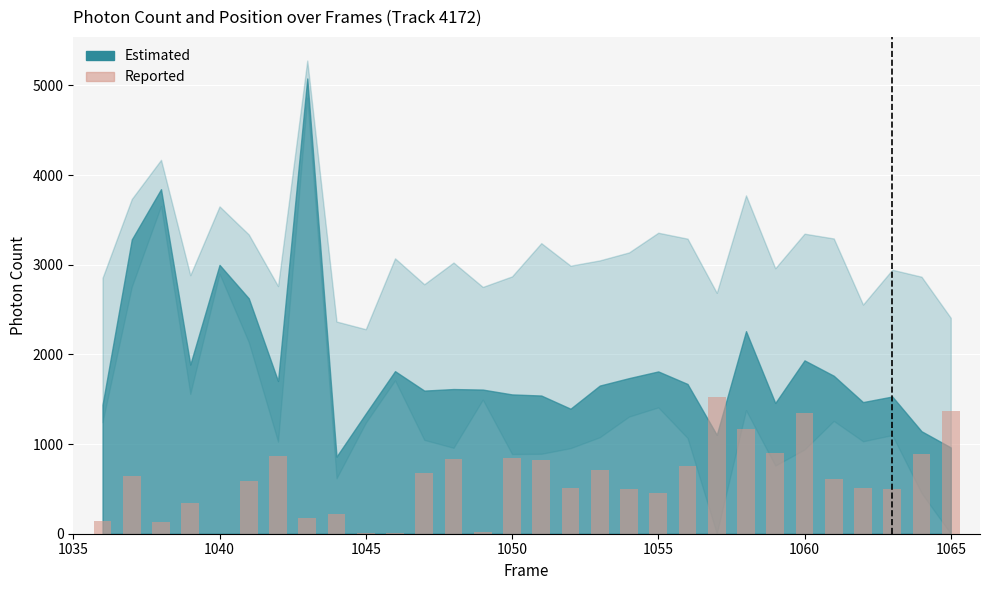

How many categories are shown in the chart?

30